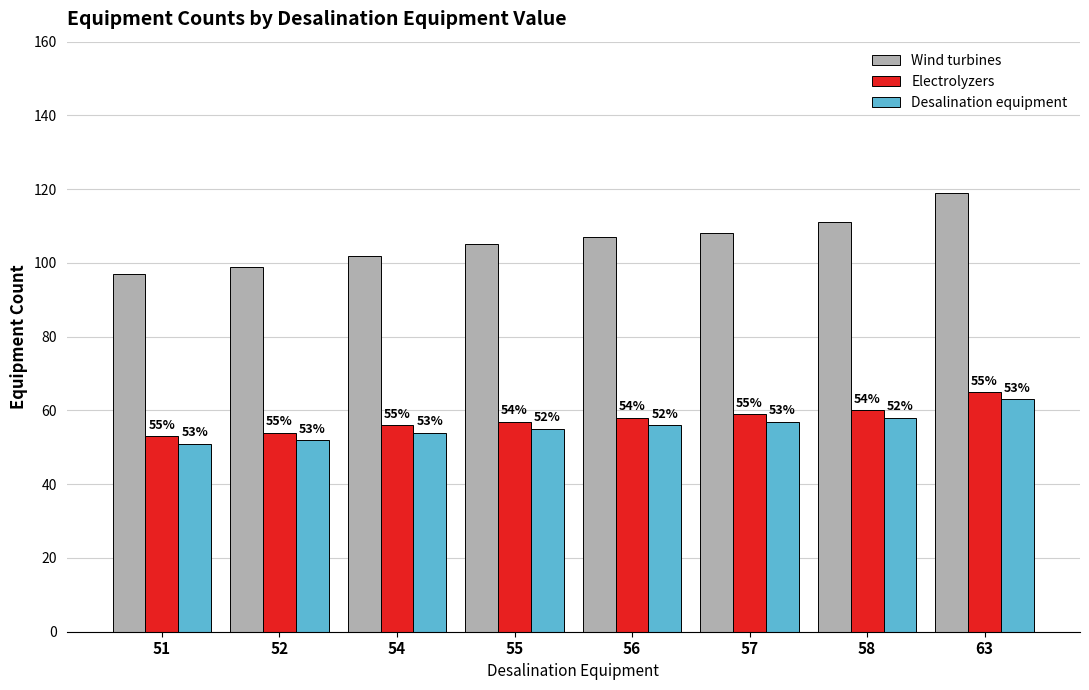

List the series in order of their peak value, highest first.

Wind turbines, Electrolyzers, Desalination equipment